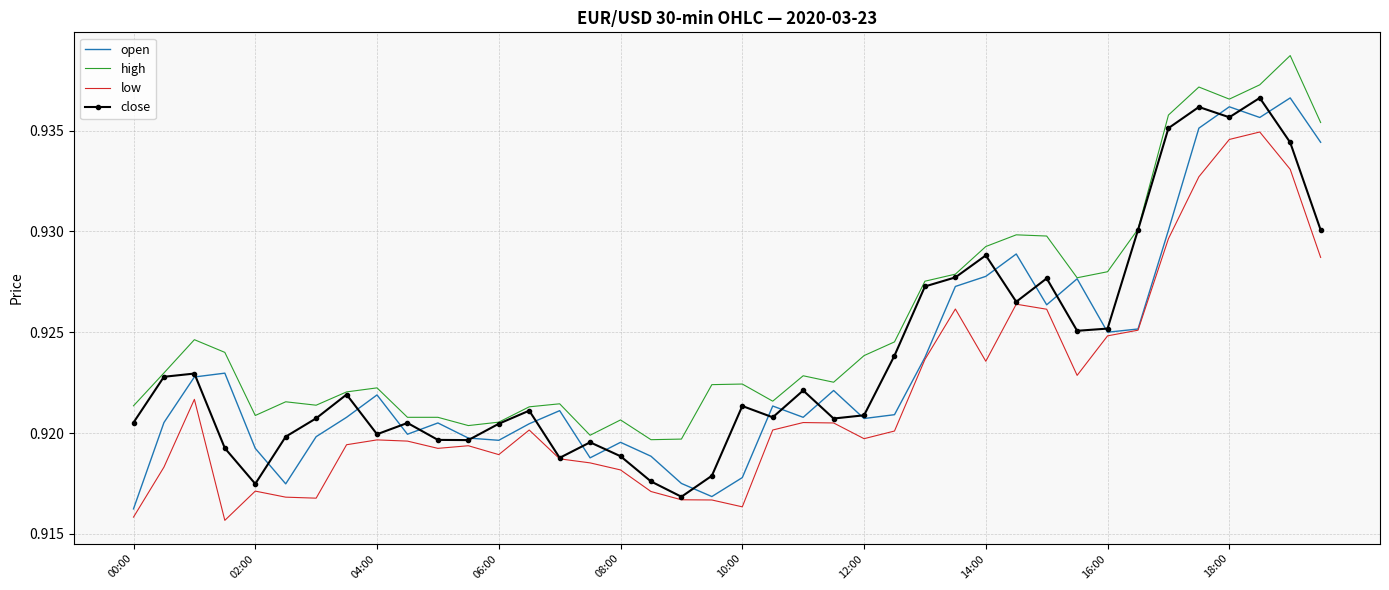

The low series shows 0.3 at 02:00. True or false?

False